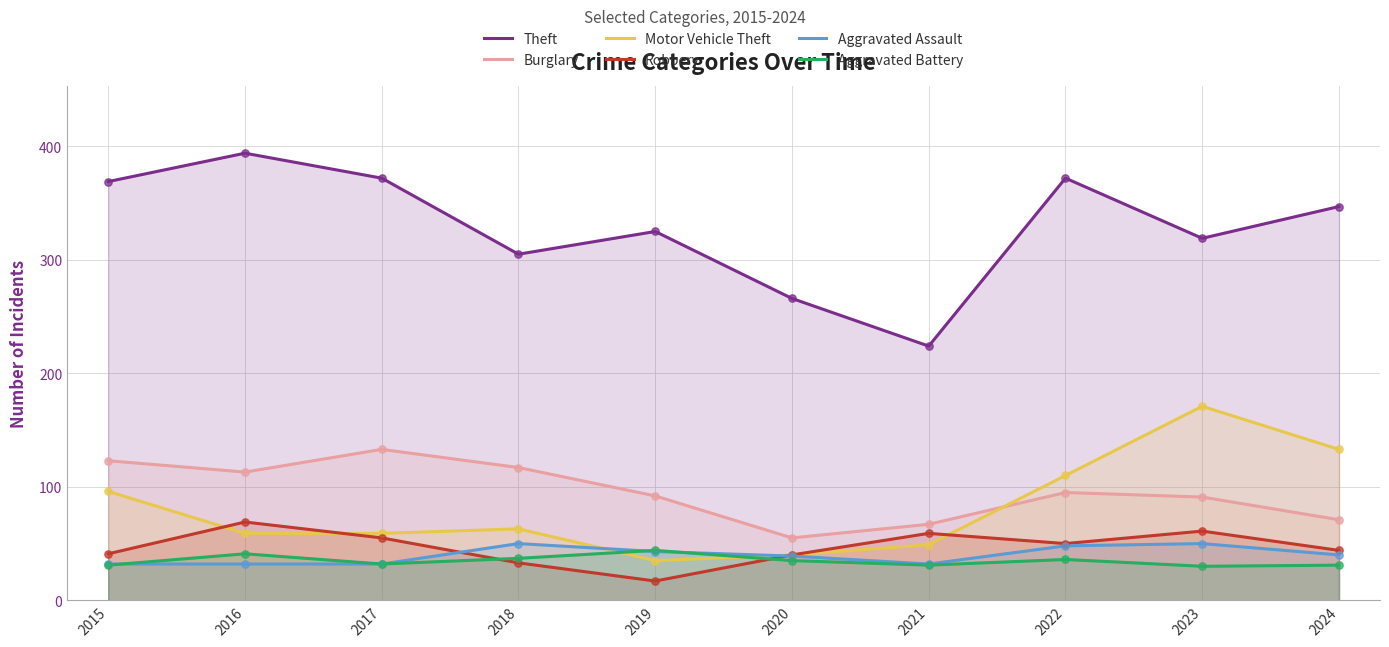

Which series contains the highest Y value?

Theft